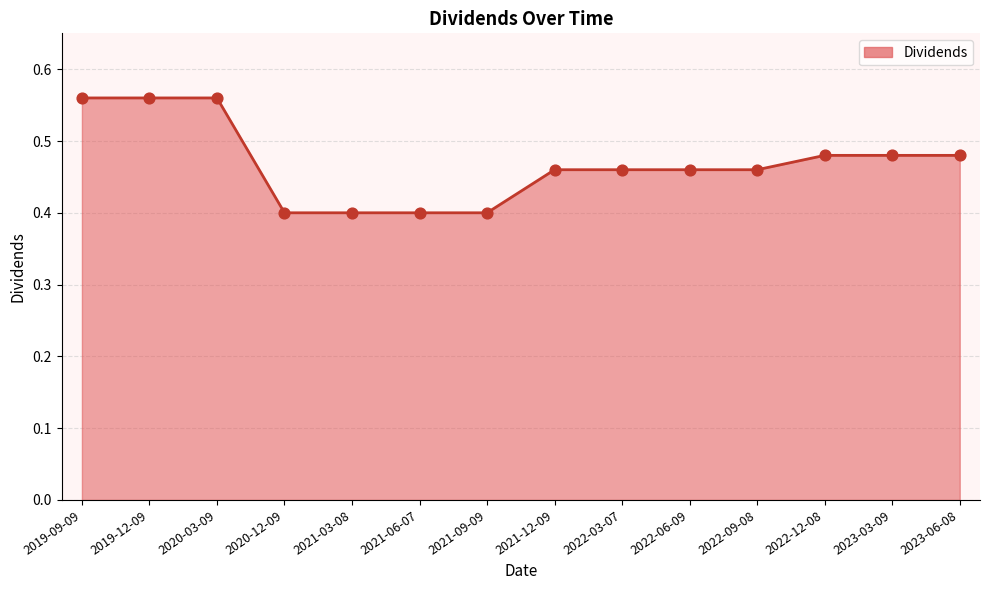

What is the change in value from 2019-12-09 to 2021-06-07?

-0.2